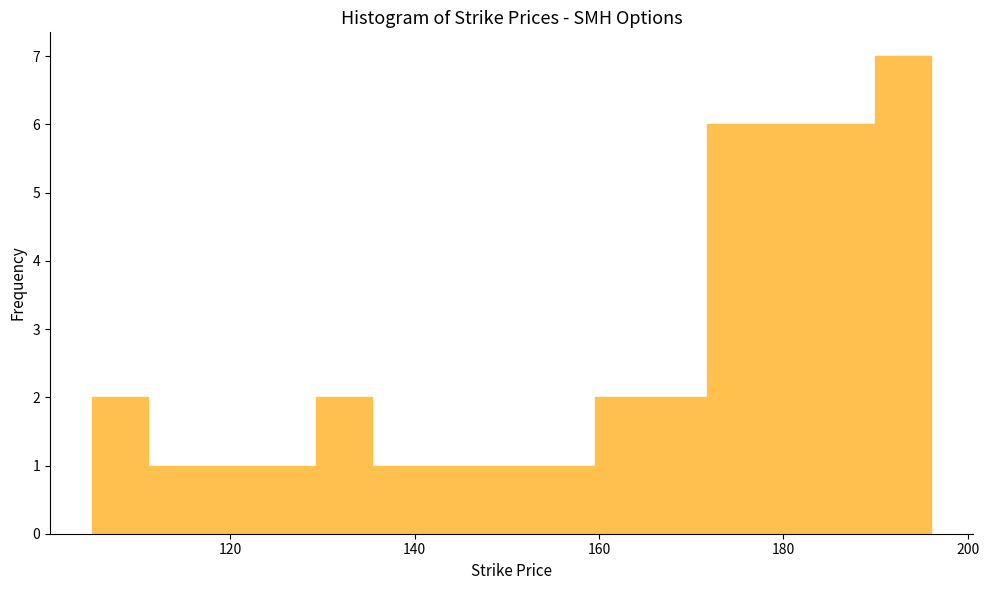

Read against the x-axis, roughly where is the centre of the tallest bar?

192